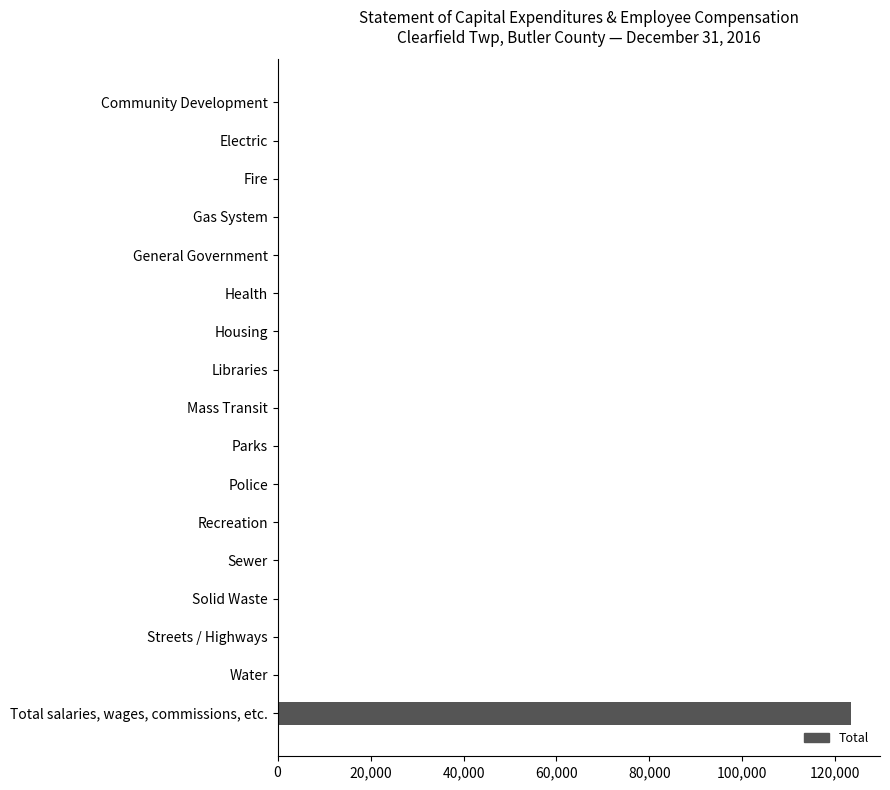

The chart shows a value of 0 at Water. True or false?

True